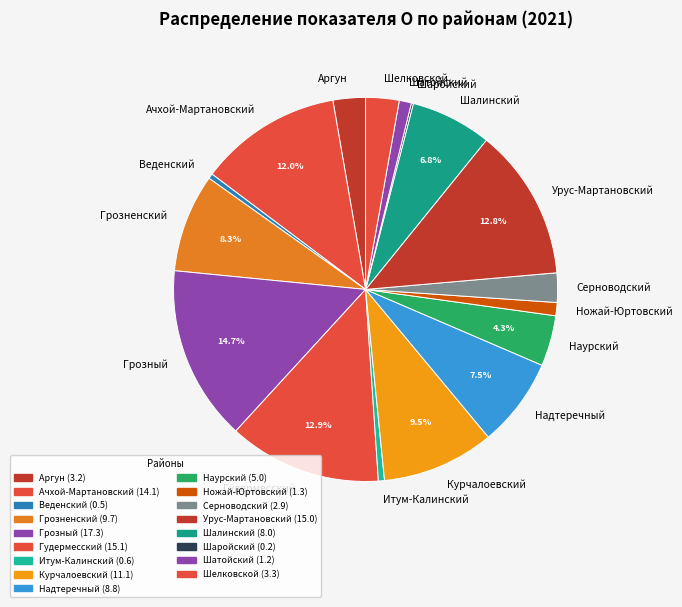

To the nearest percent, what is the combined percentage of Курчалоевский and Шелковской?

12%